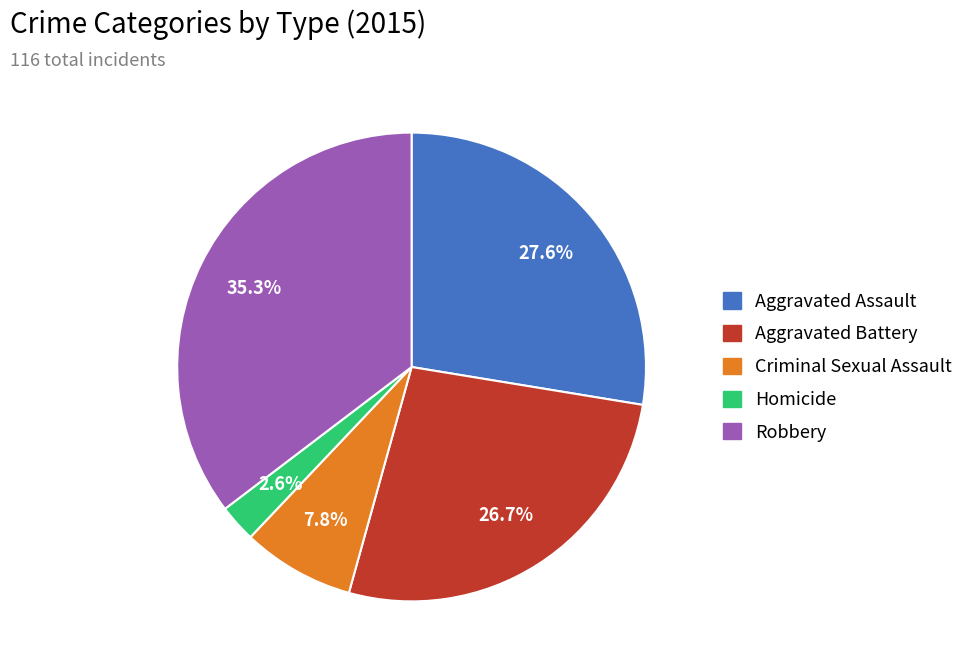

Does Aggravated Assault represent more than half of the total?

No